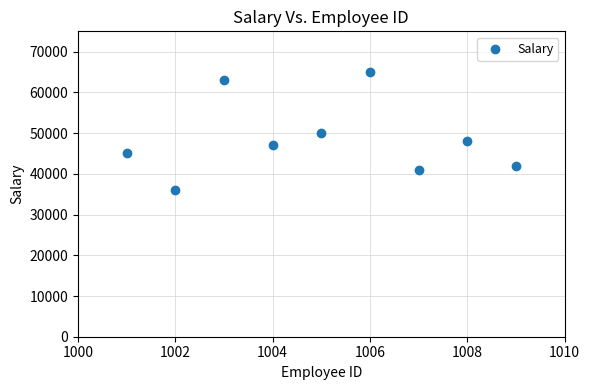

What is the average Y value?

48556